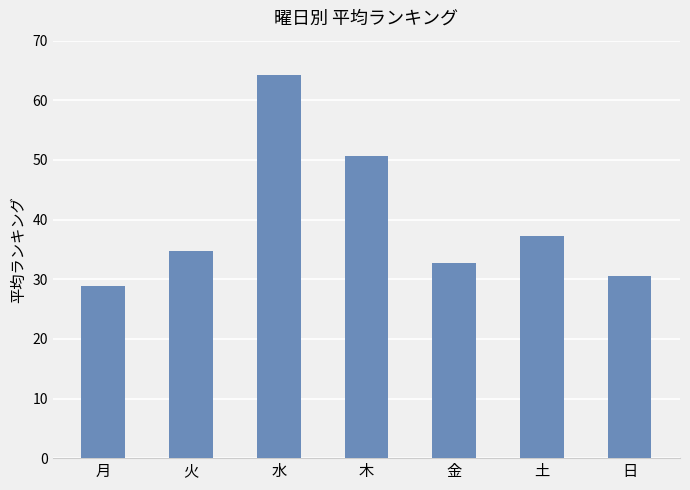

Rank the categories by value from highest to lowest.

水, 木, 土, 火, 金, 日, 月